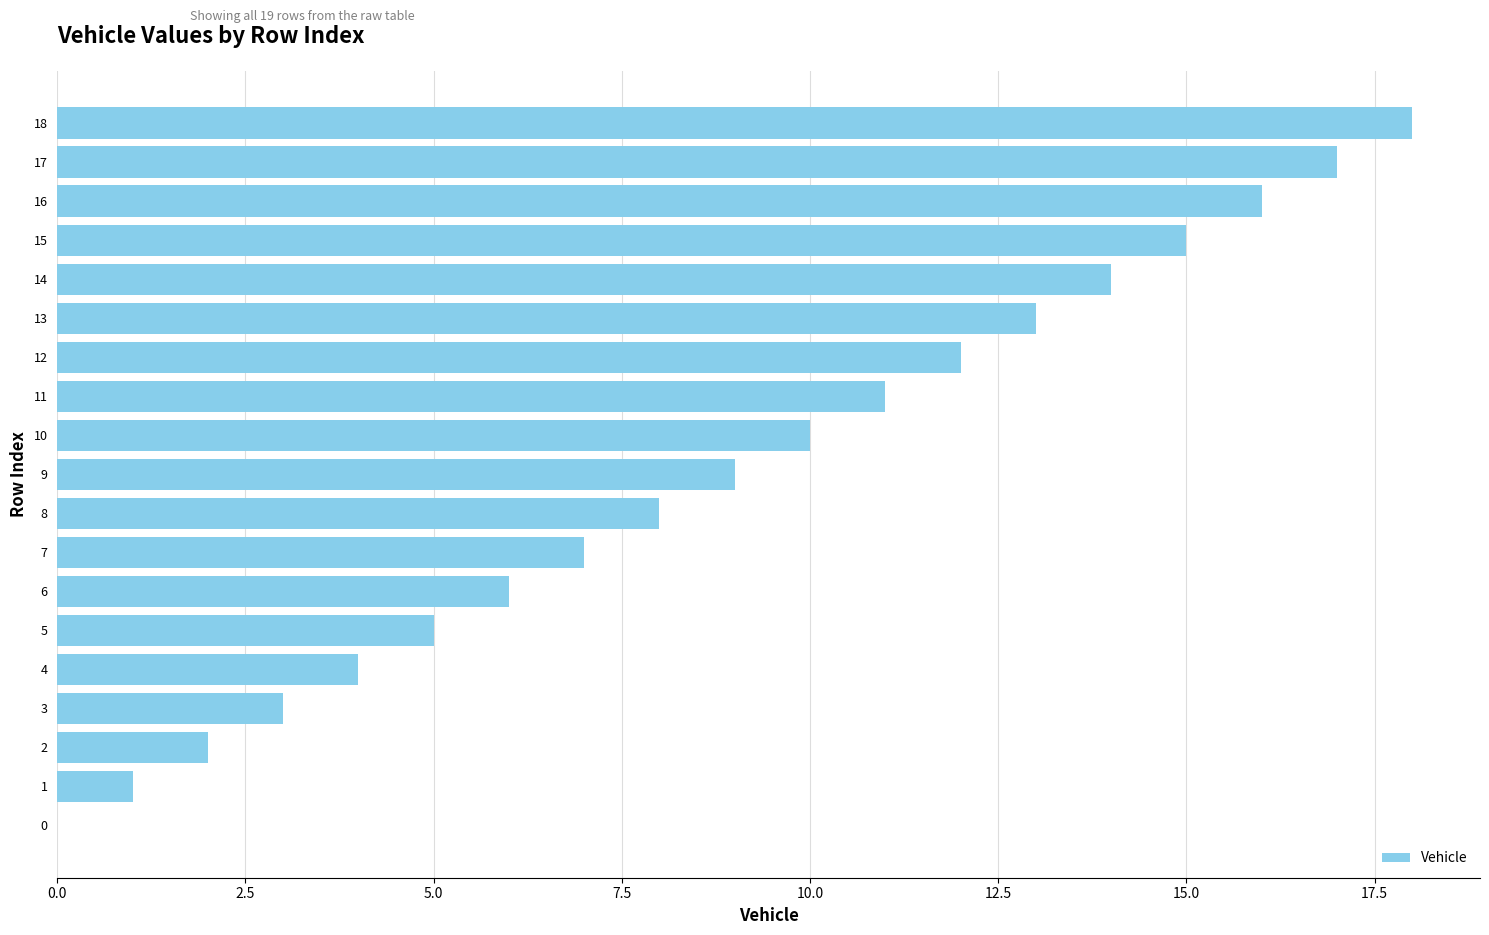

Approximately how many times larger is the value at 13 compared to 1?

13.0